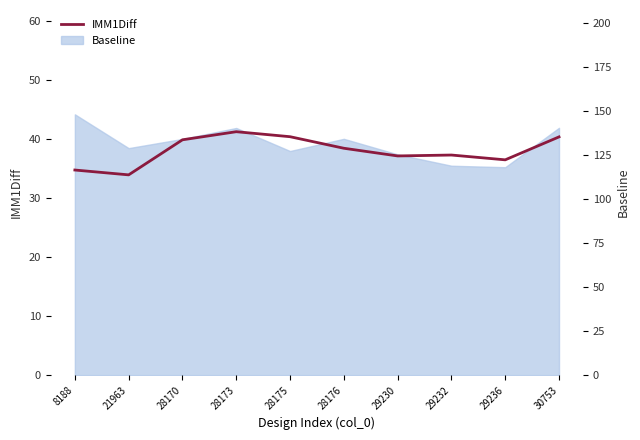

What is the smallest value displayed?

33.9